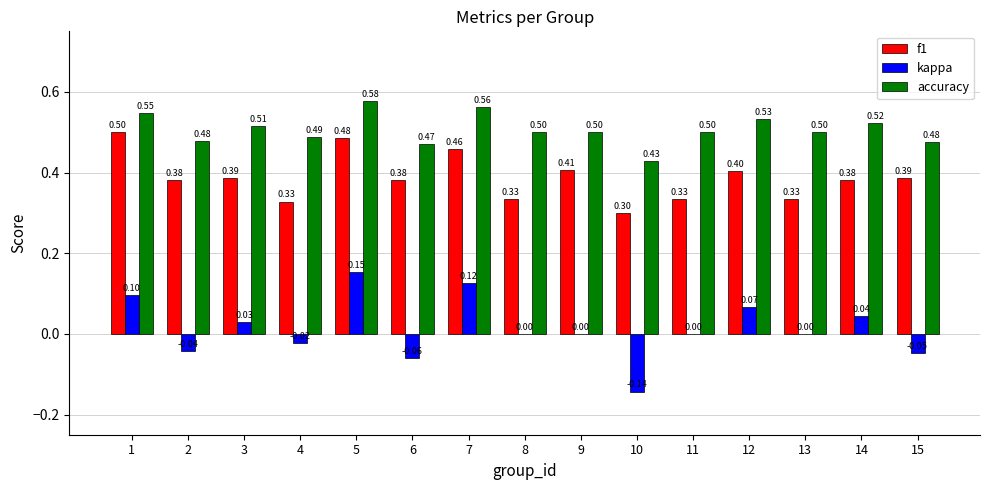

Between 3 and 8, which series saw the biggest shift?

f1